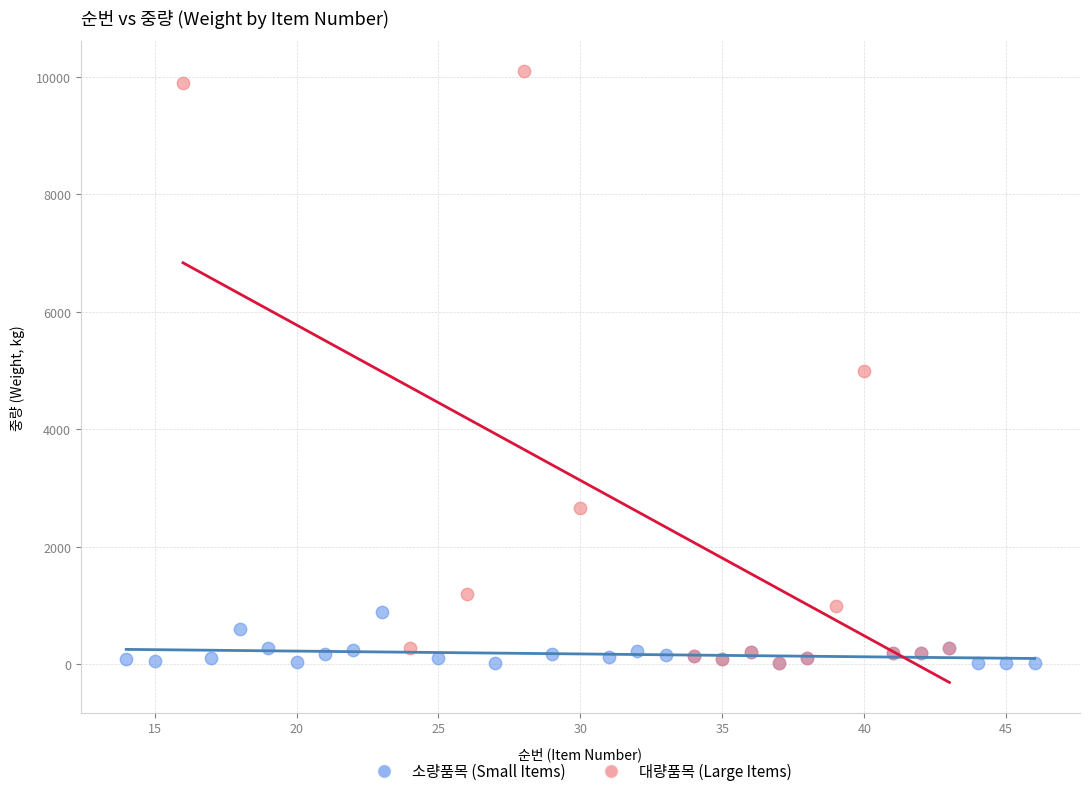

Which series contains the highest Y value?

대량품목 (Large Items)